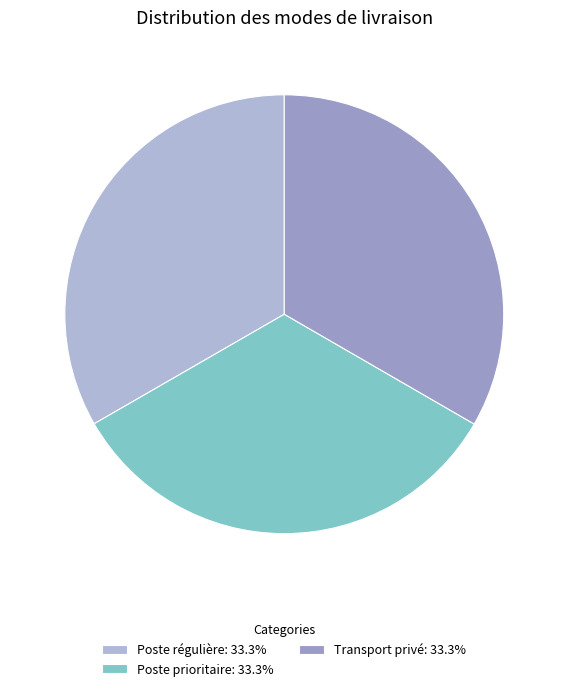

True or false: Poste régulière accounts for 27% of the total.

False